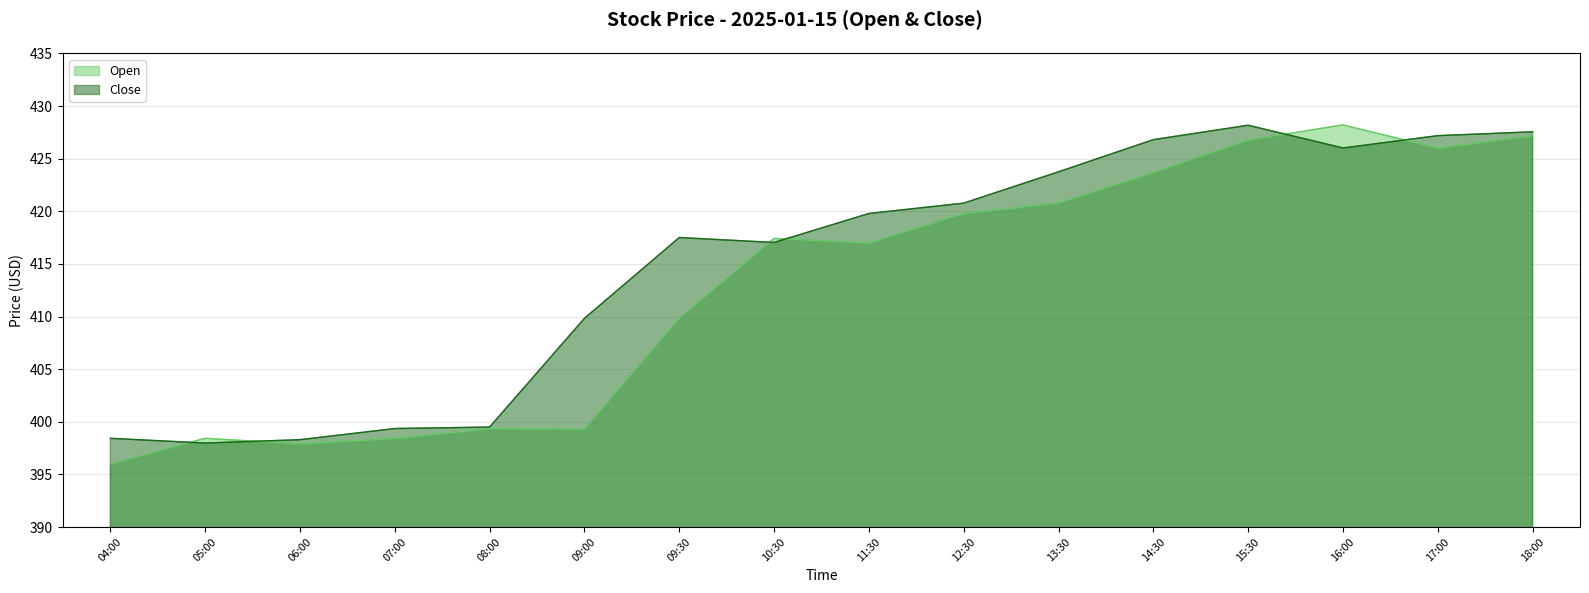

At which category does Close reach its first local valley?

05:00